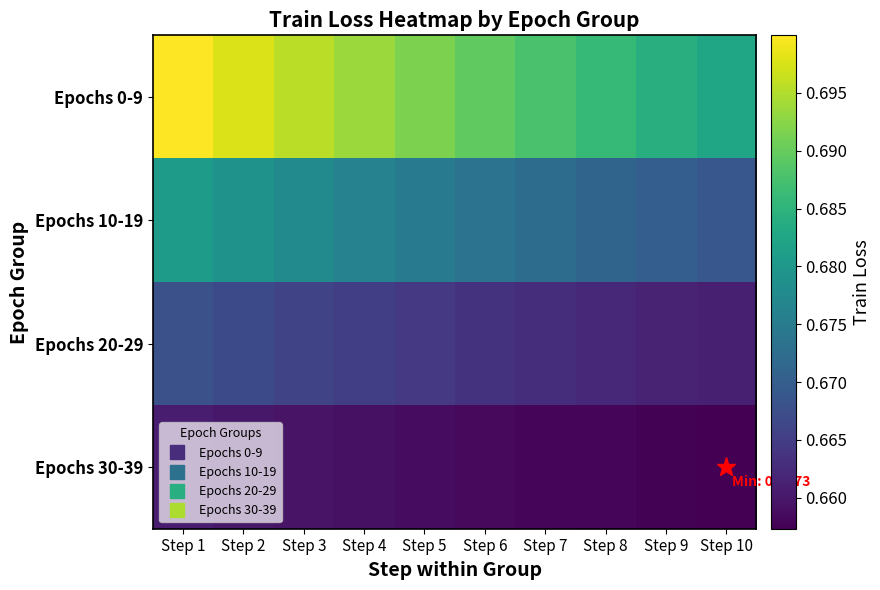

Rank the series at Step 6 from lowest to highest value.

Epochs 30-39, Epochs 20-29, Epochs 10-19, Epochs 0-9